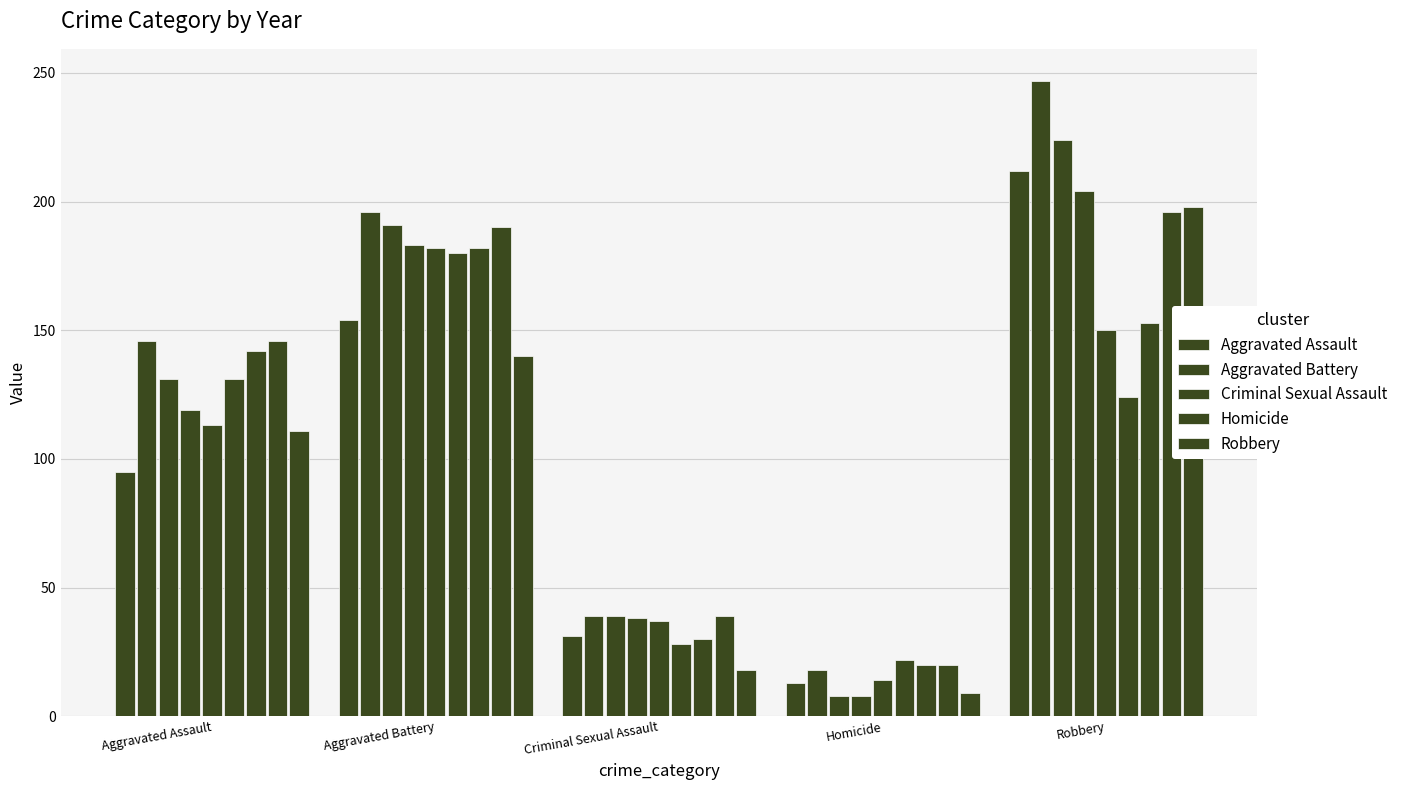

At 2018, list the series in order from largest to smallest.

Robbery, Aggravated Battery, Aggravated Assault, Criminal Sexual Assault, Homicide